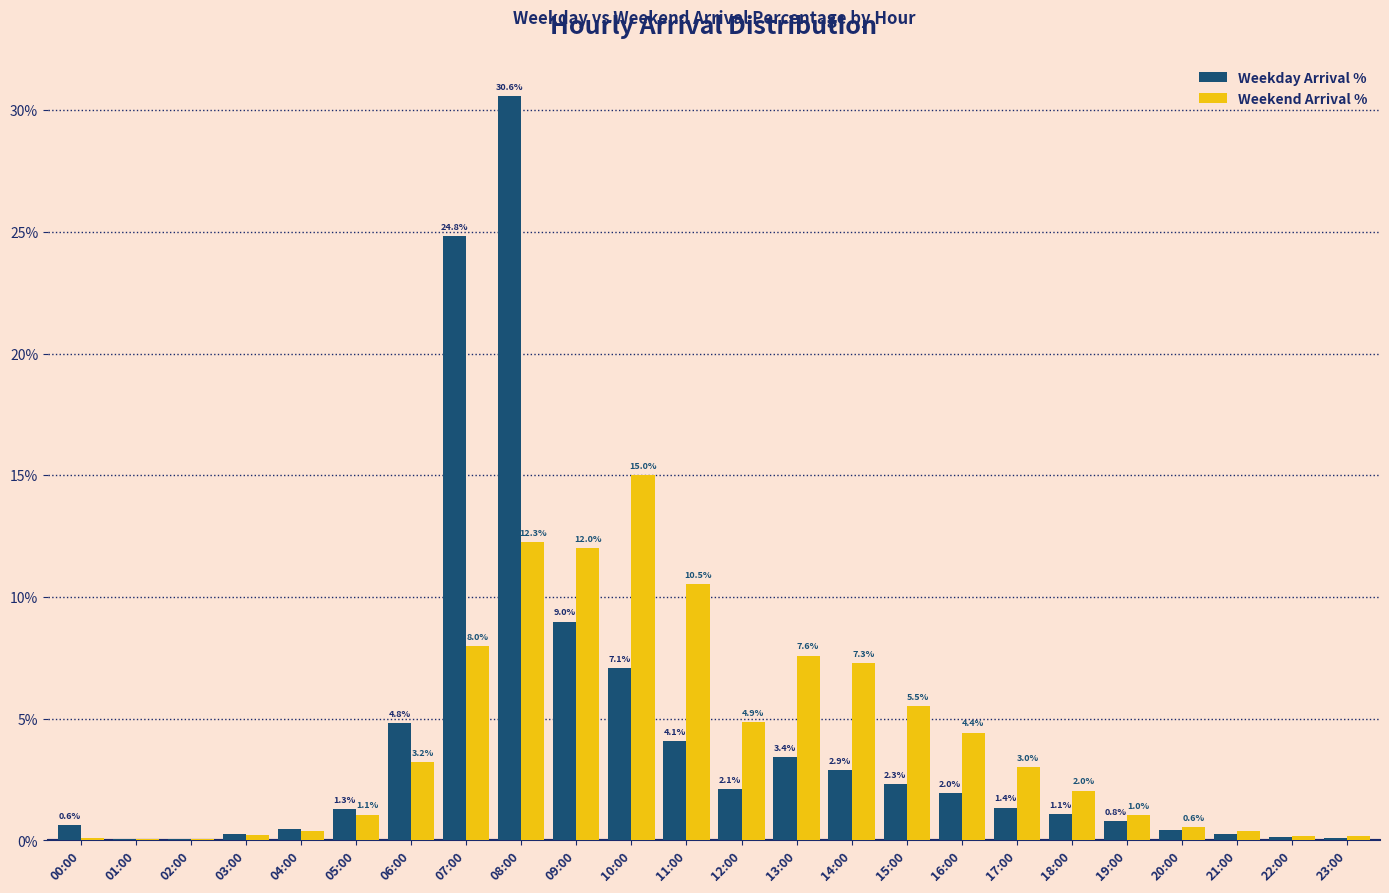

At which label does Weekday Arrival % first exceed 1?

05:00